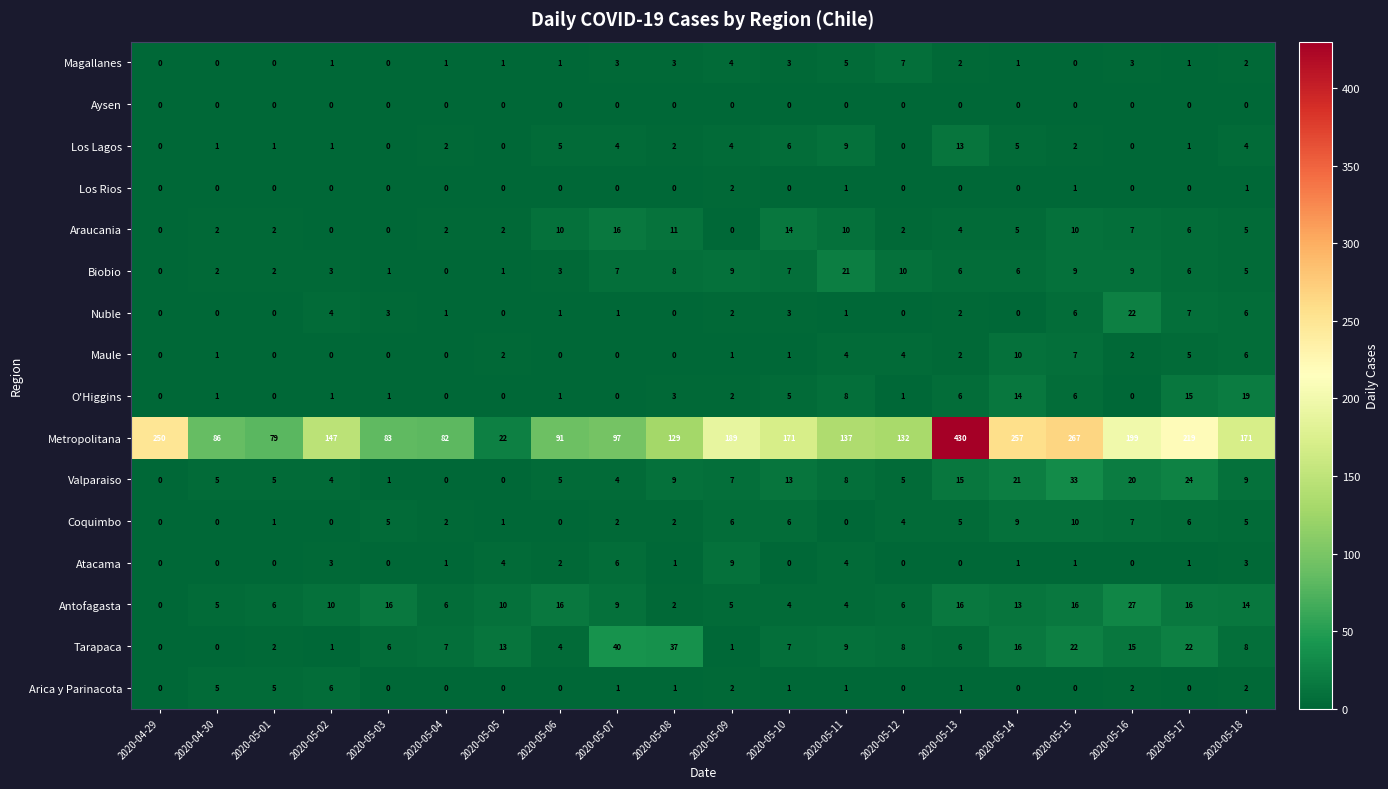

The value of Valparaiso at 2020-05-05 is 0. True or false?

True